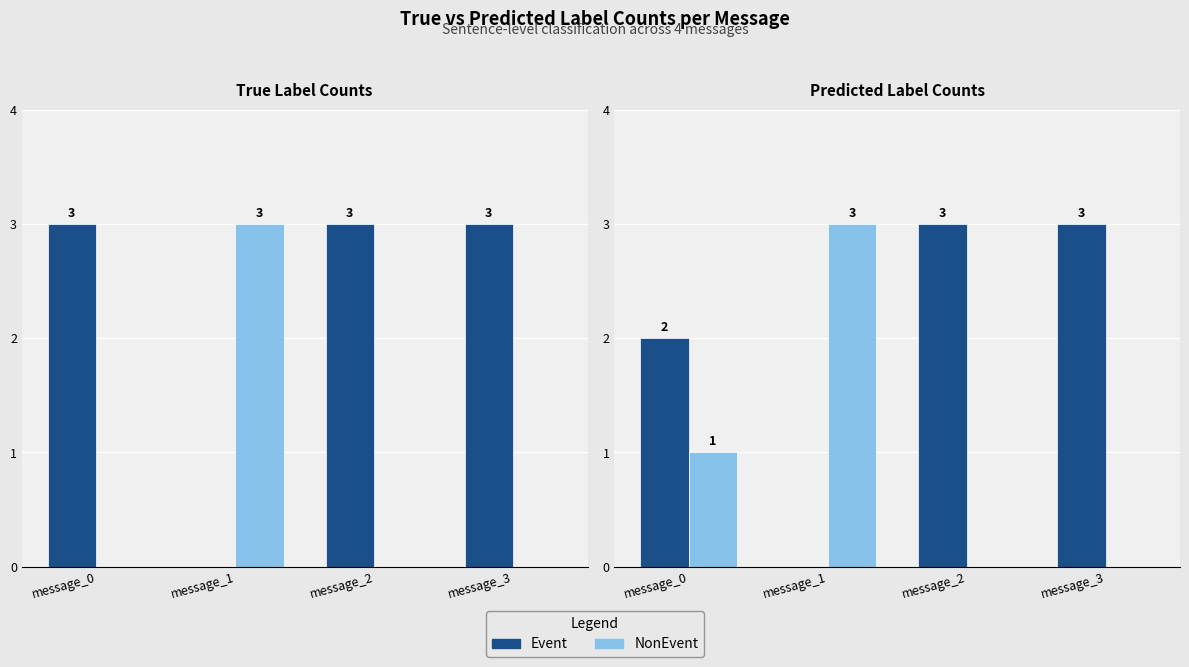

The NonEvent series shows 1 at message_1. True or false?

False